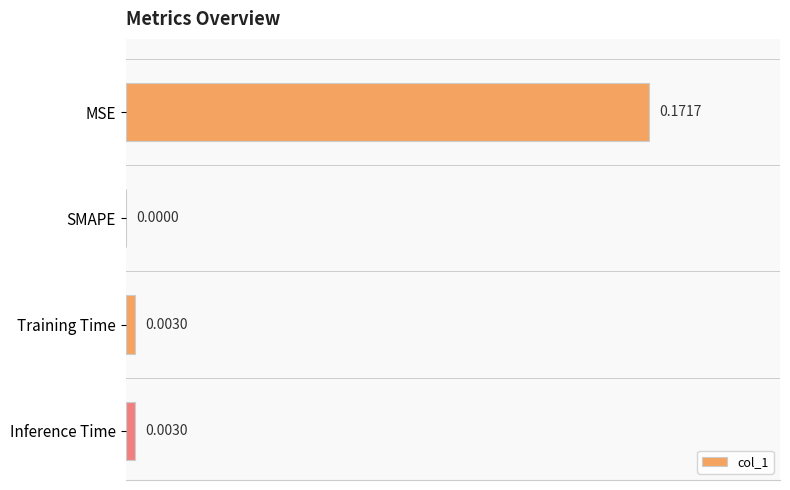

At which label is the value closest to 0?

SMAPE